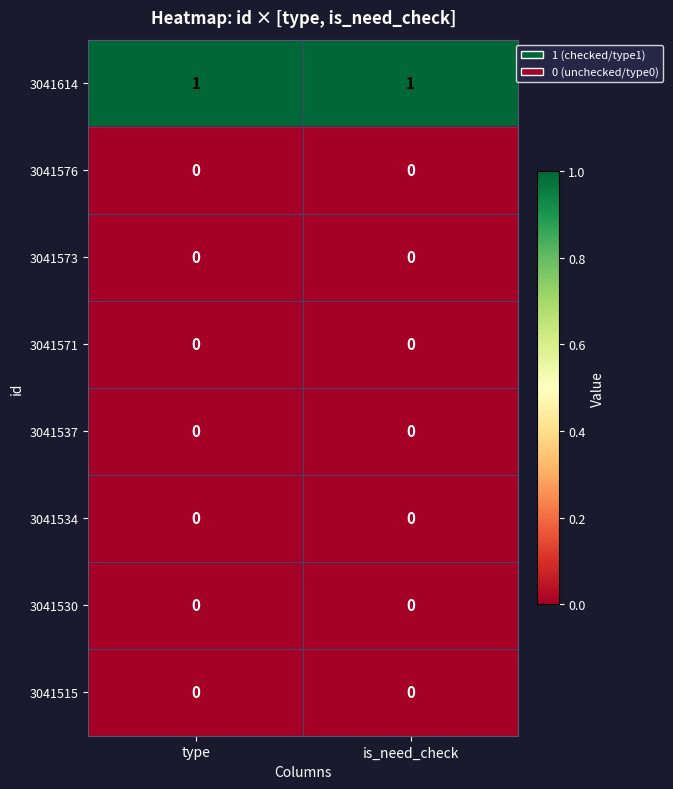

The 3041537 series shows 0 at is_need_check. True or false?

True